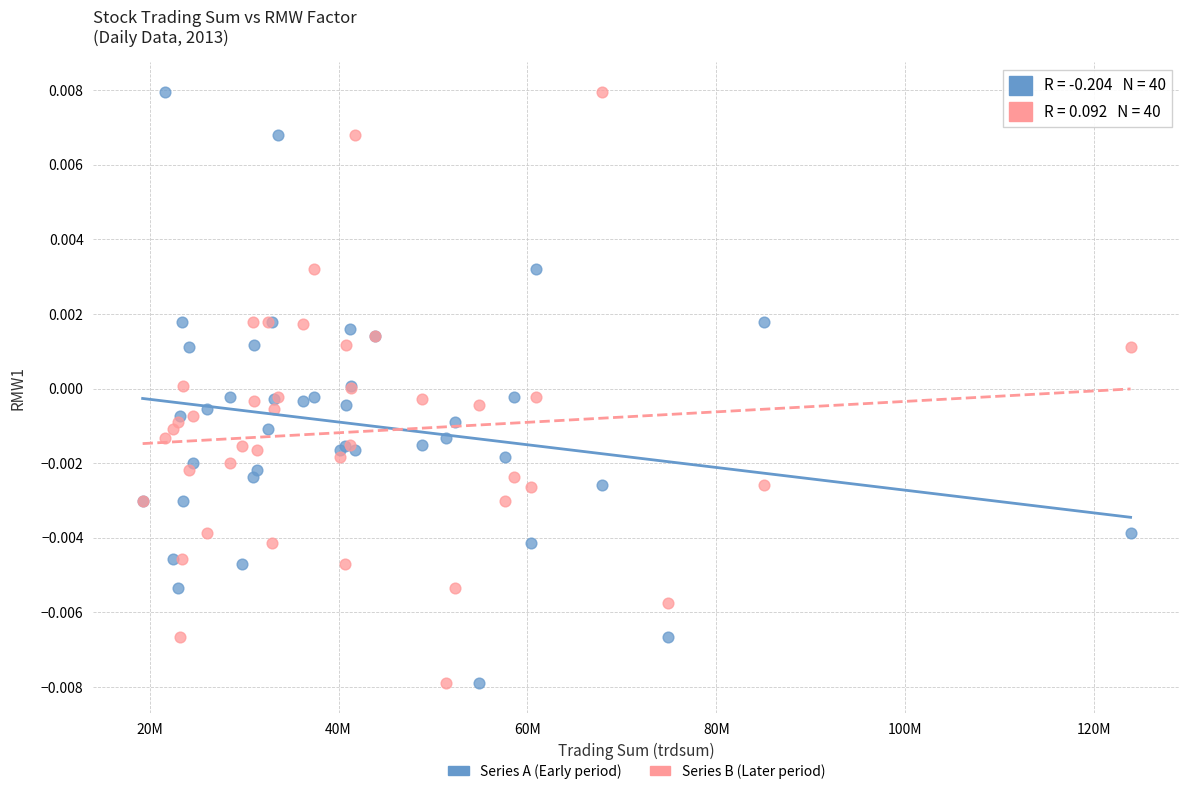

What is the X range (max minus min) for the scatter plot?

104598863.0